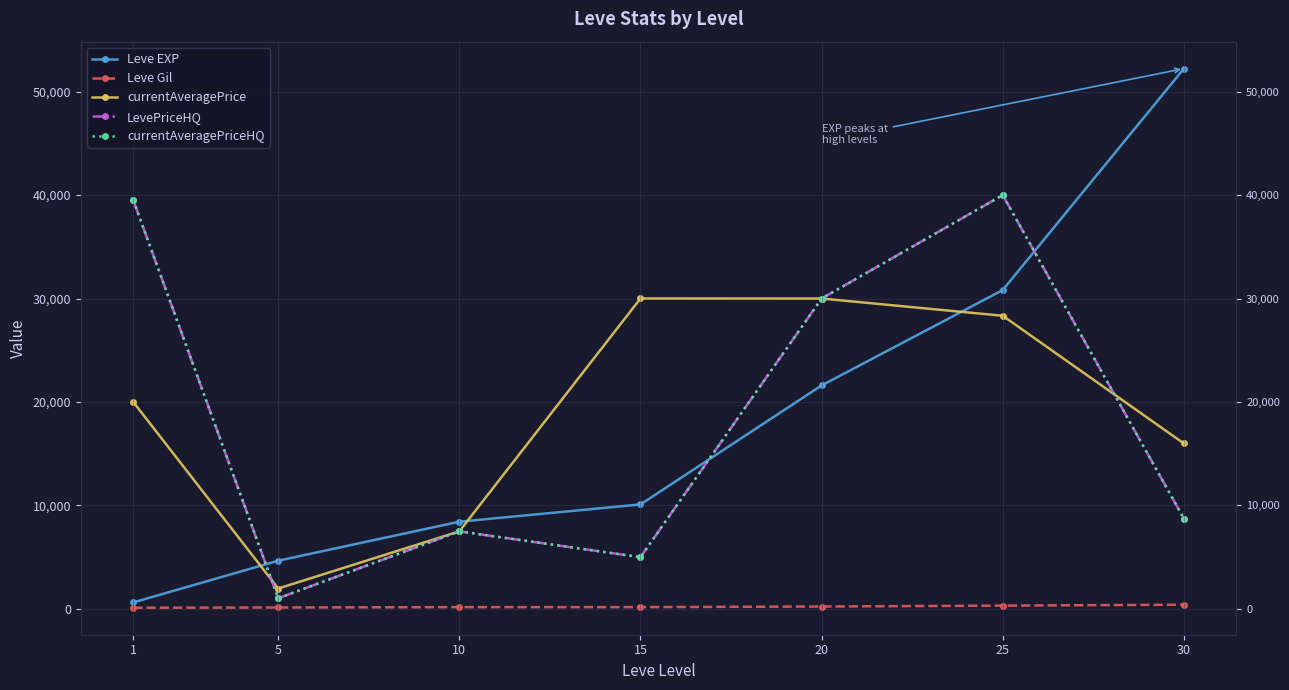

Reading left to right, what are all the values shown in this chart?

Leve EXP: 1=630.0	5=4660.0	10=8430.0	15=10100.0	20=21600.0	25=30820.0	30=52220.0
Leve Gil: 1=112.0	5=140.0	10=172.0	15=174.0	20=232.0	25=317.0	30=410.0
currentAveragePrice: 1=20000.0	5=1973.6	10=7496.5	15=30005.0	20=30000.0	25=28333.3	30=15992.4
LevePriceHQ: 1=39500.0	5=1031.3	10=7496.5	15=5001.0	20=30000.0	25=40000.0	30=8734.2
currentAveragePriceHQ: 1=39500.0	5=1031.3	10=7496.5	15=5001.0	20=30000.0	25=40000.0	30=8734.2